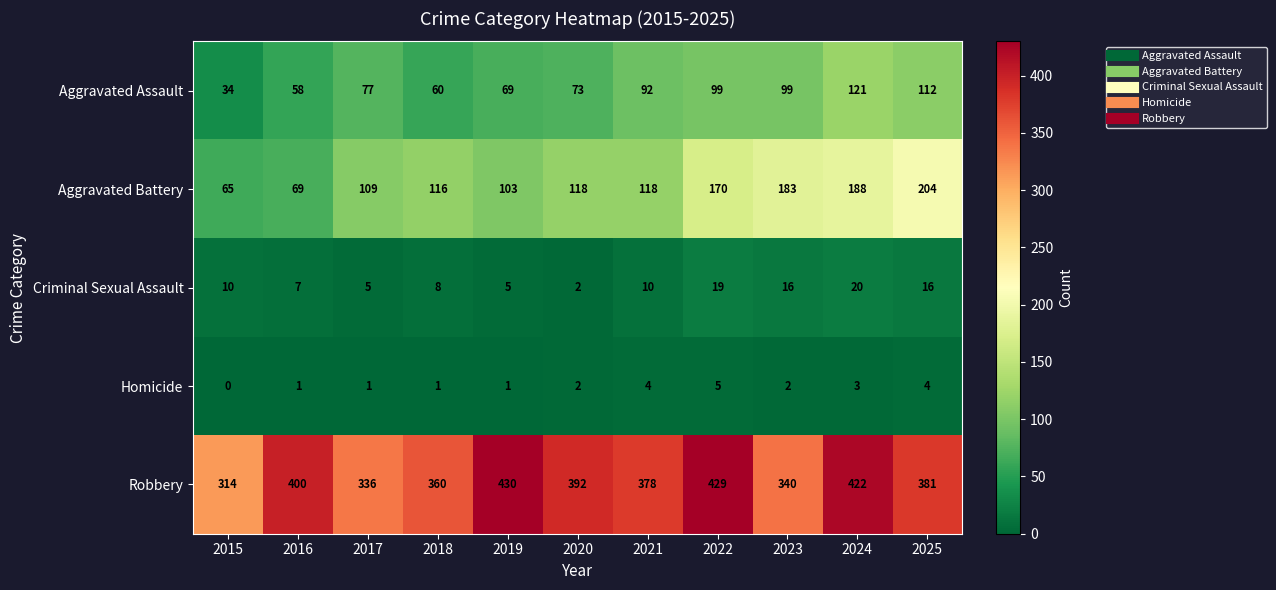

What is the sum of the Homicide values at 2025 and 2019?

5